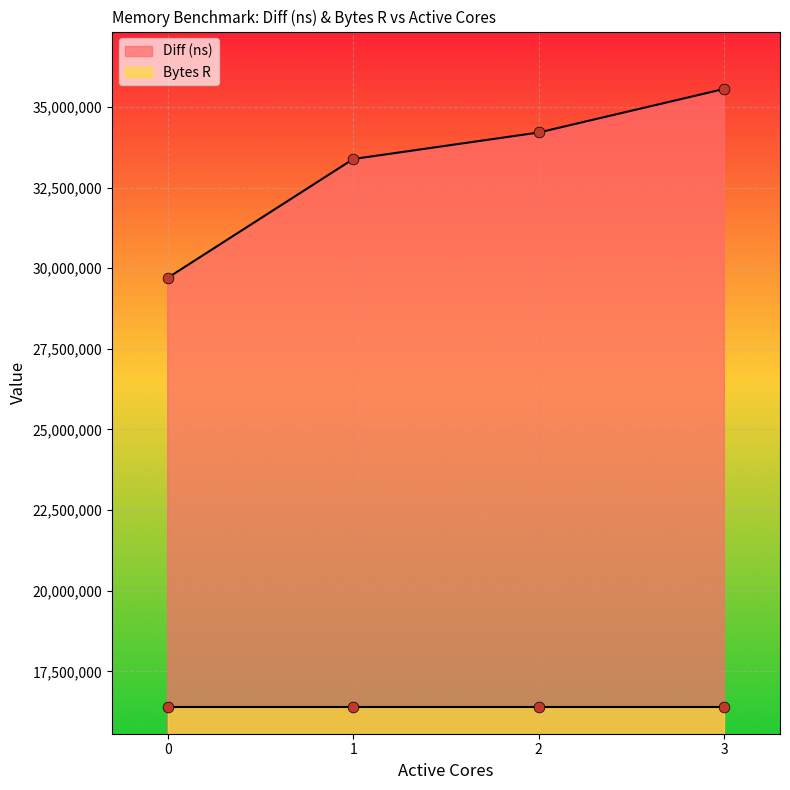

Between 2 and 0, which is larger?

2